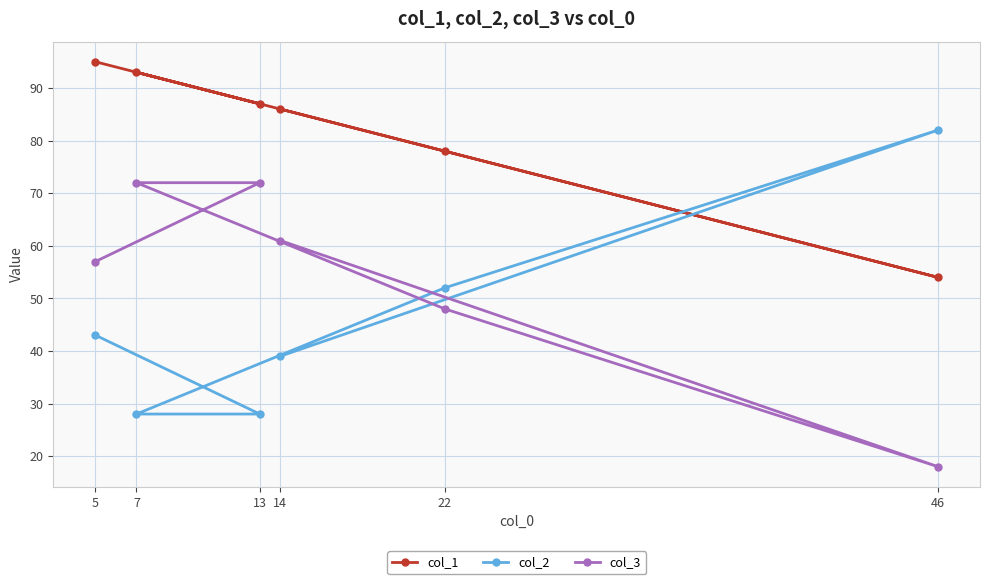

Rank the series by their average value, from lowest to highest.

col_2, col_3, col_1